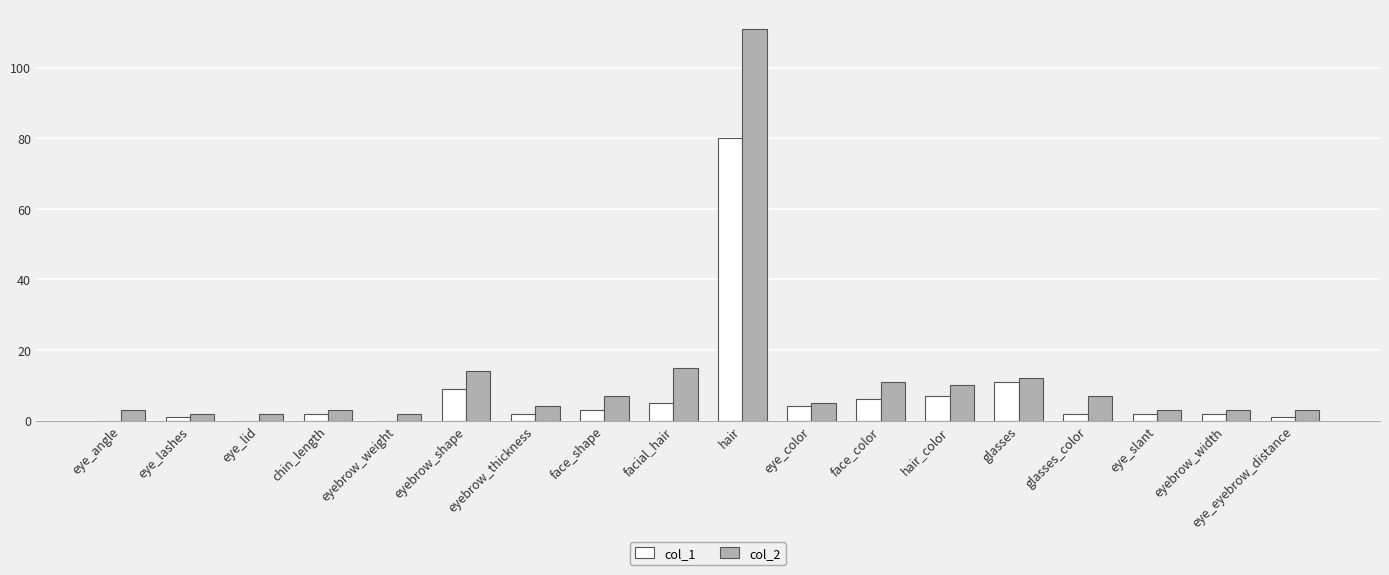

Which label corresponds to the largest value in the chart?

hair